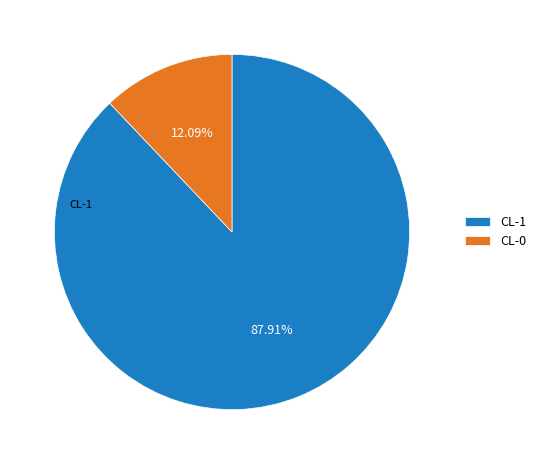

Which category accounts for the majority?

CL-1